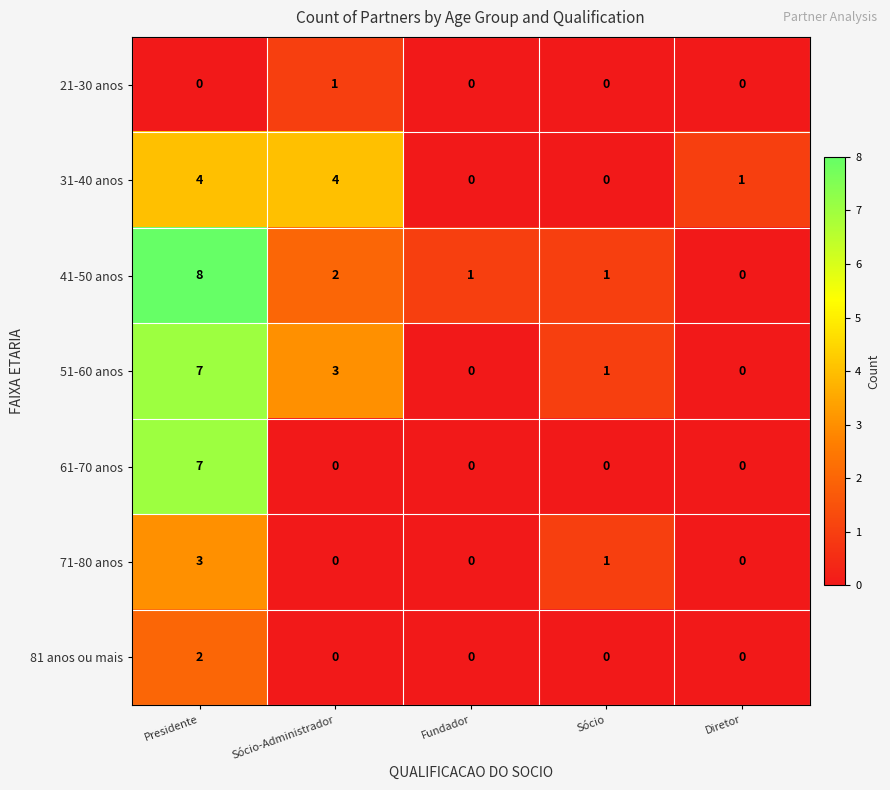

Is the value of 61-70 anos at Diretor greater than the value of 31-40 anos at Presidente?

No